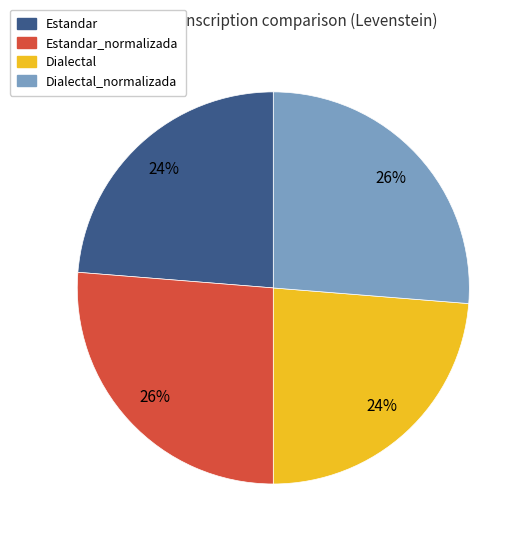

Is there a majority slice in this chart?

No